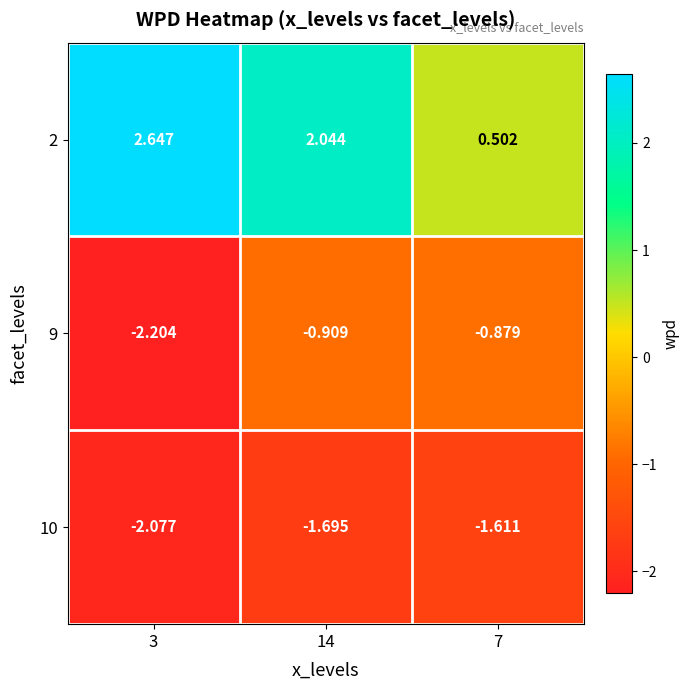

What is the spread (max minus min) of values at 7?

2.1